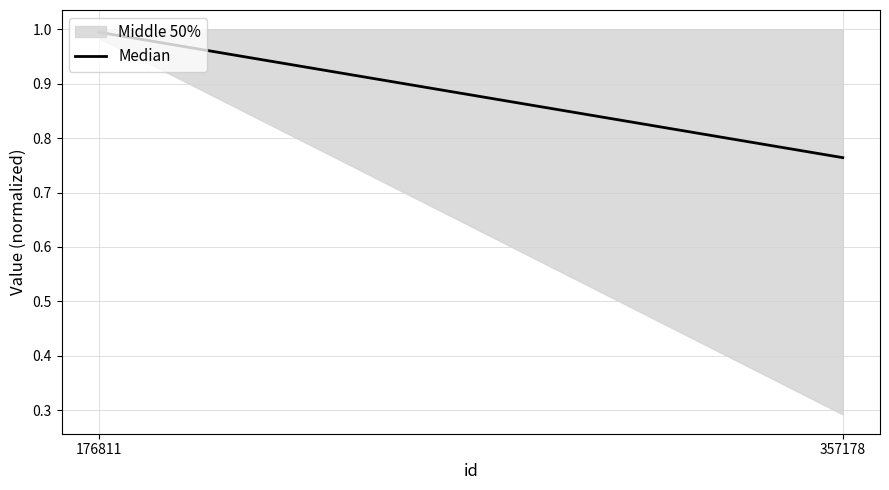

Between 176811 and 357178, which is larger?

176811